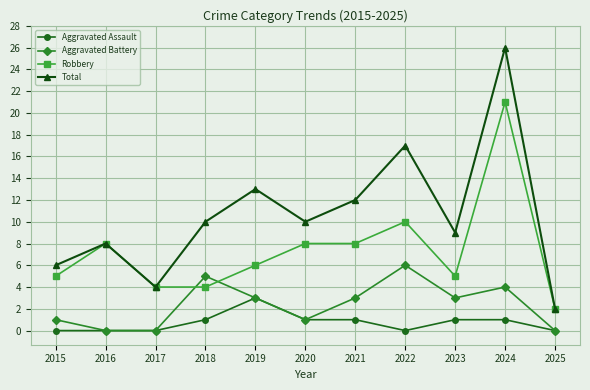

True or false: Aggravated Battery and Total intersect in this chart.

False